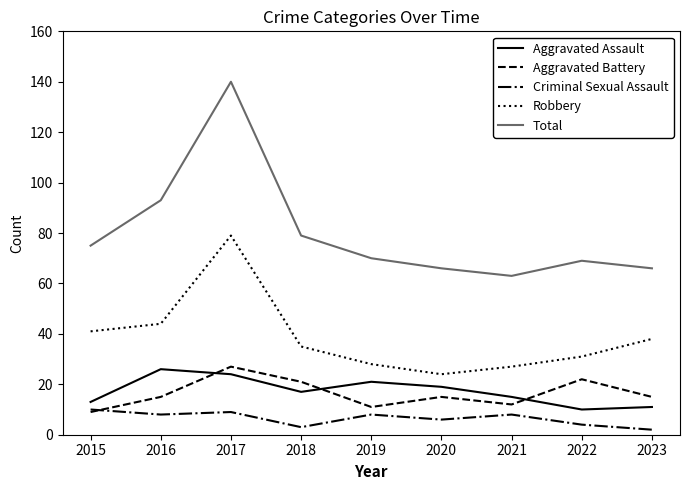

True or false: Aggravated Assault and Total intersect in this chart.

False